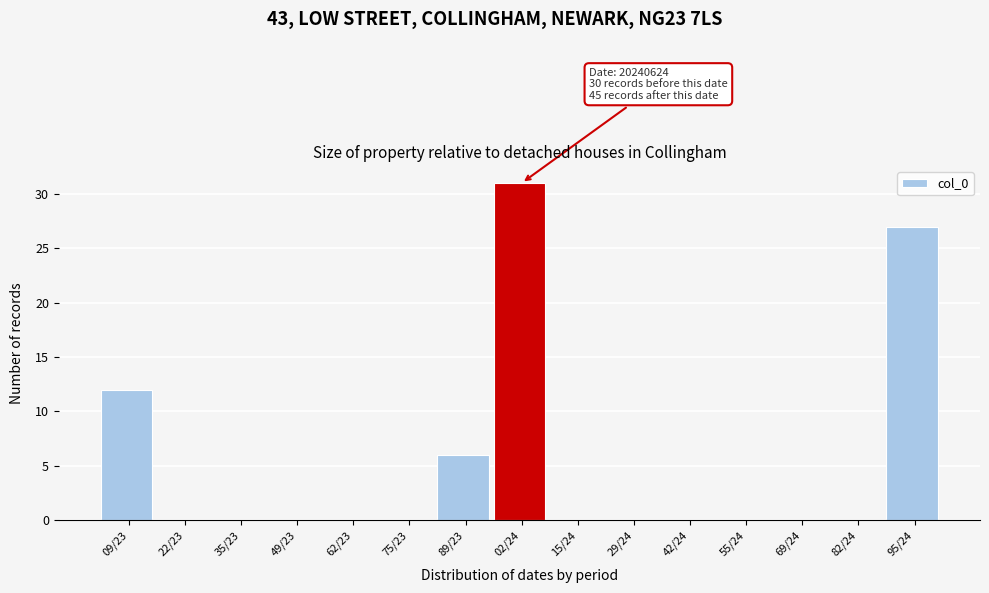

Reading right to left, what are all the values shown in this chart?

95/24=27	82/24=0	69/24=0	55/24=0	42/24=0	29/24=0	15/24=0	02/24=31	89/23=6	75/23=0	62/23=0	49/23=0	35/23=0	22/23=0	09/23=12